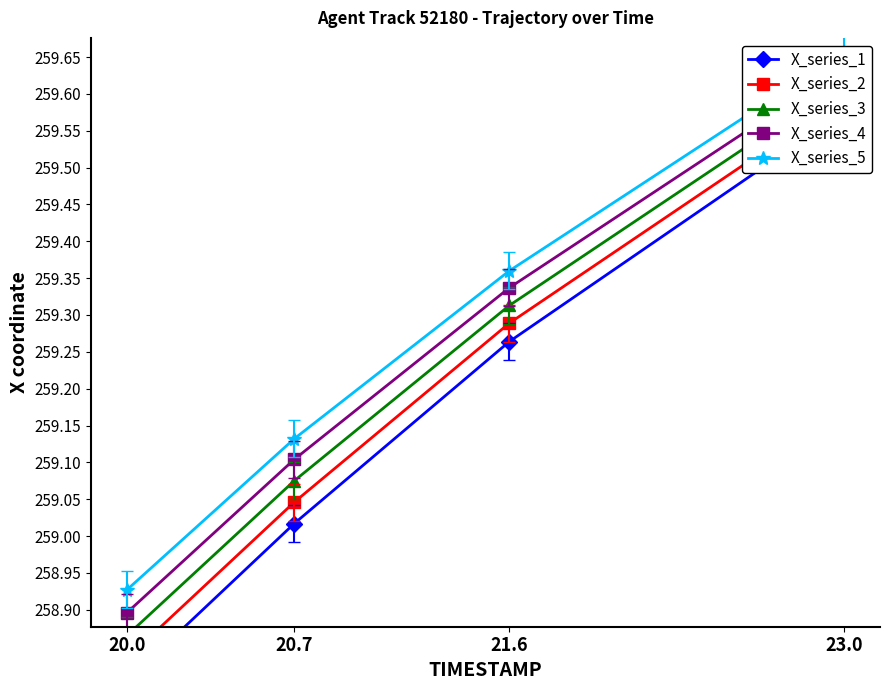

What is the total value across all series at 23.0?

1298.1